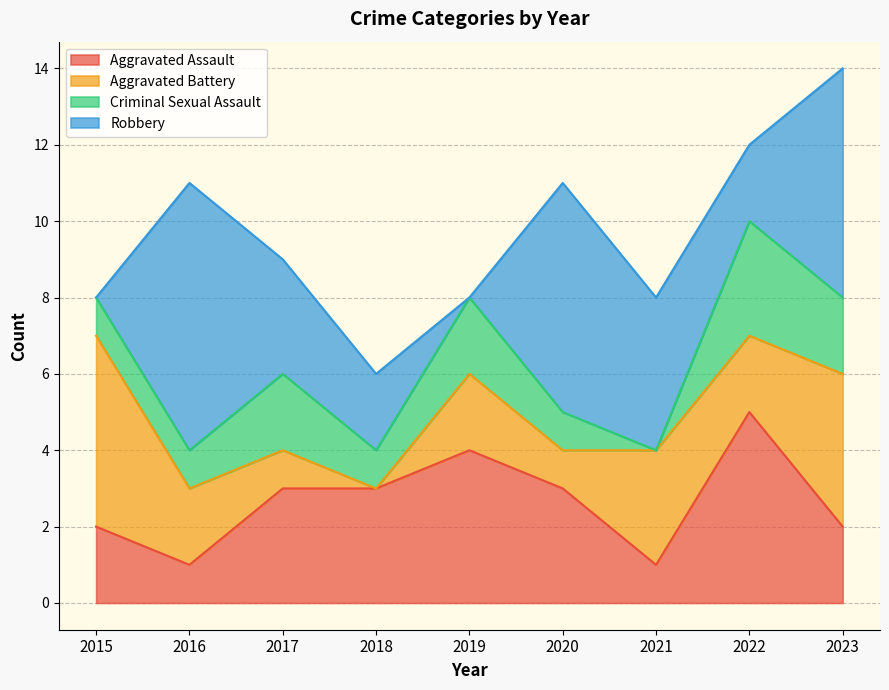

Where is Criminal Sexual Assault nearest to the value 1?

2015